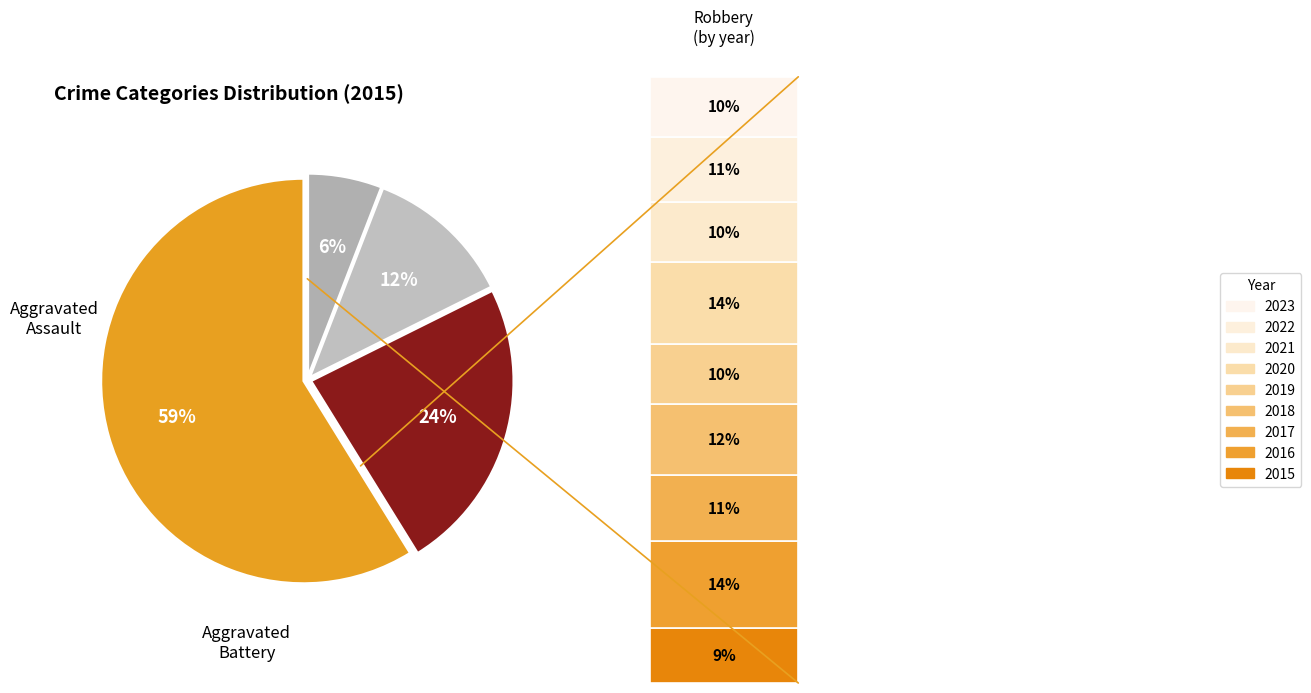

To the nearest percent, what is the difference between the largest and smallest slice percentages?

53%